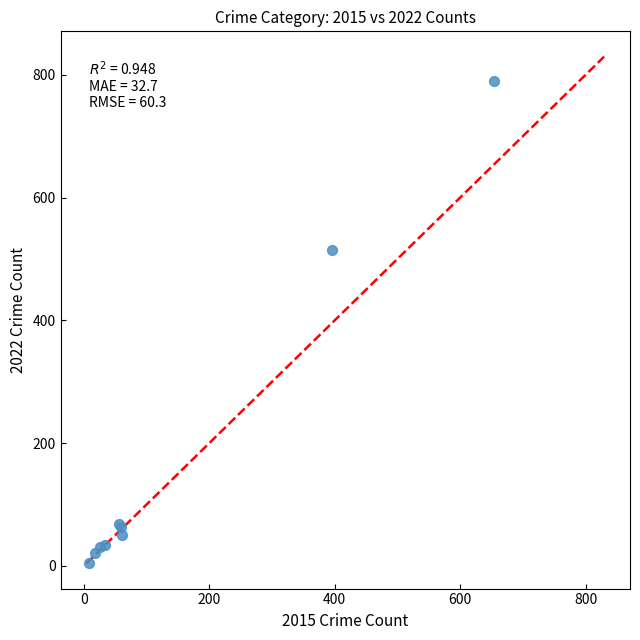

What Y value in the scatter plot is closest to 397?

514